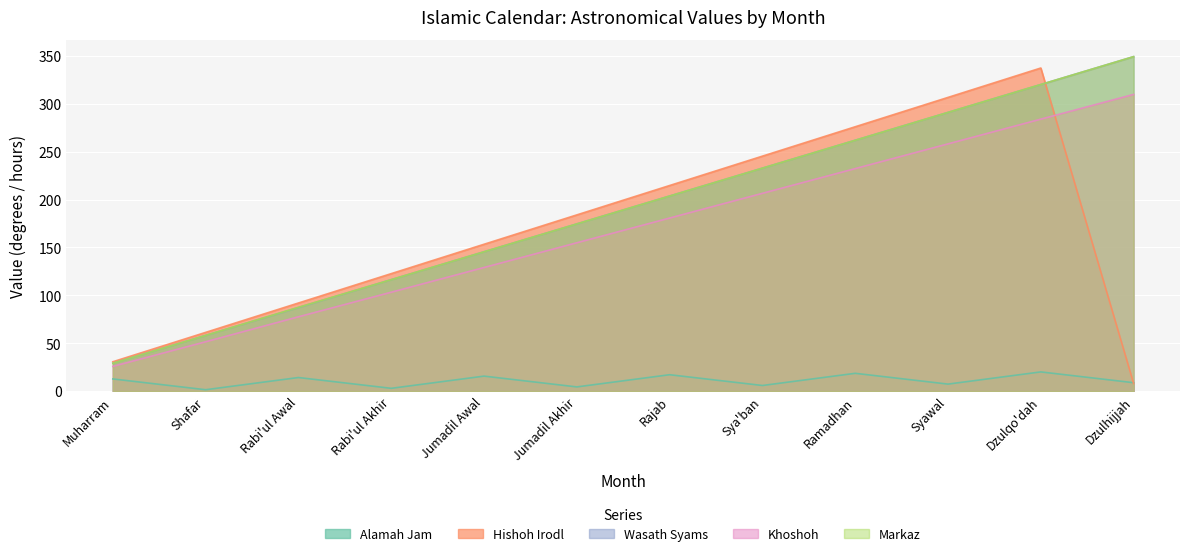

Which series changed the most between Syawal and Dzulqo'dah?

Hishoh Irodl